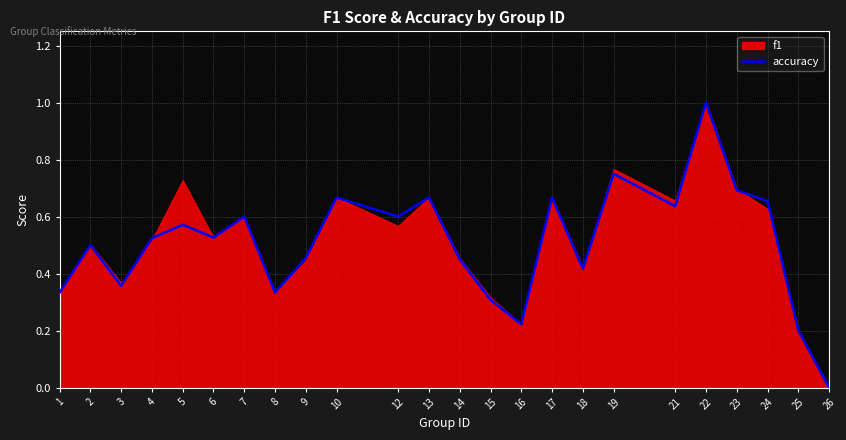

What is the highest value of the accuracy series?

1.0